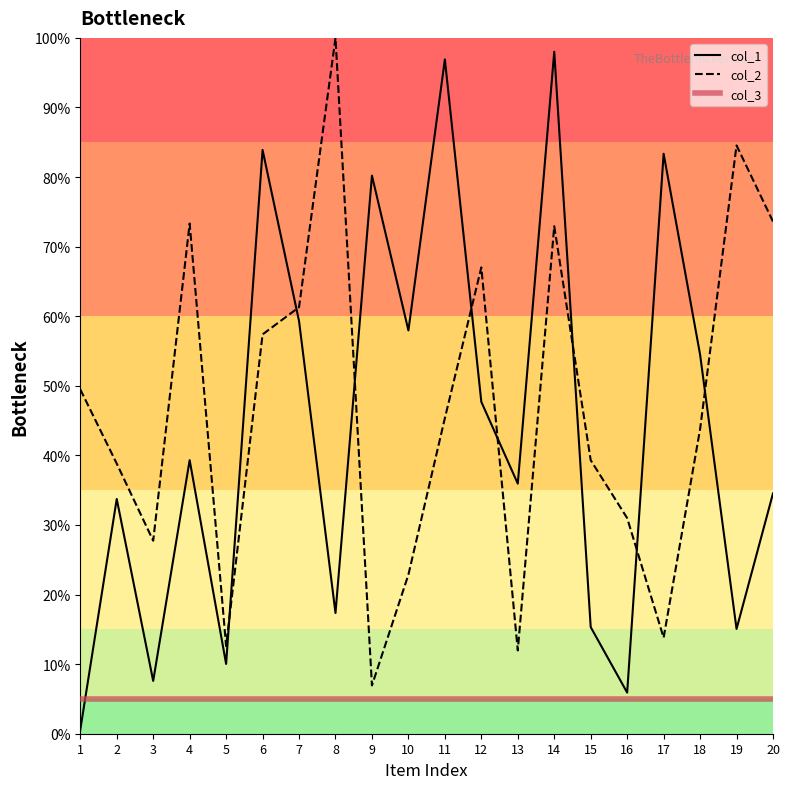

Does the chart display data point markers on the line(s)?

No